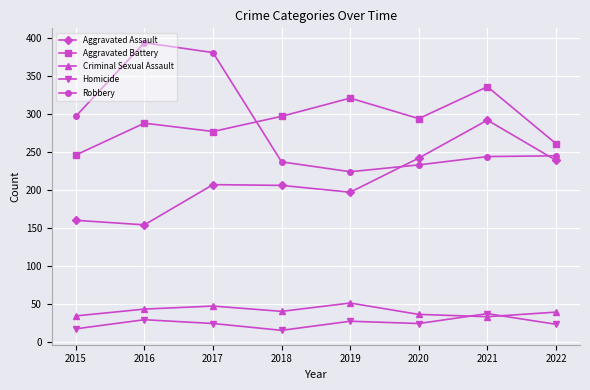

What is the difference between the Homicide values at 2020 and 2018?

9